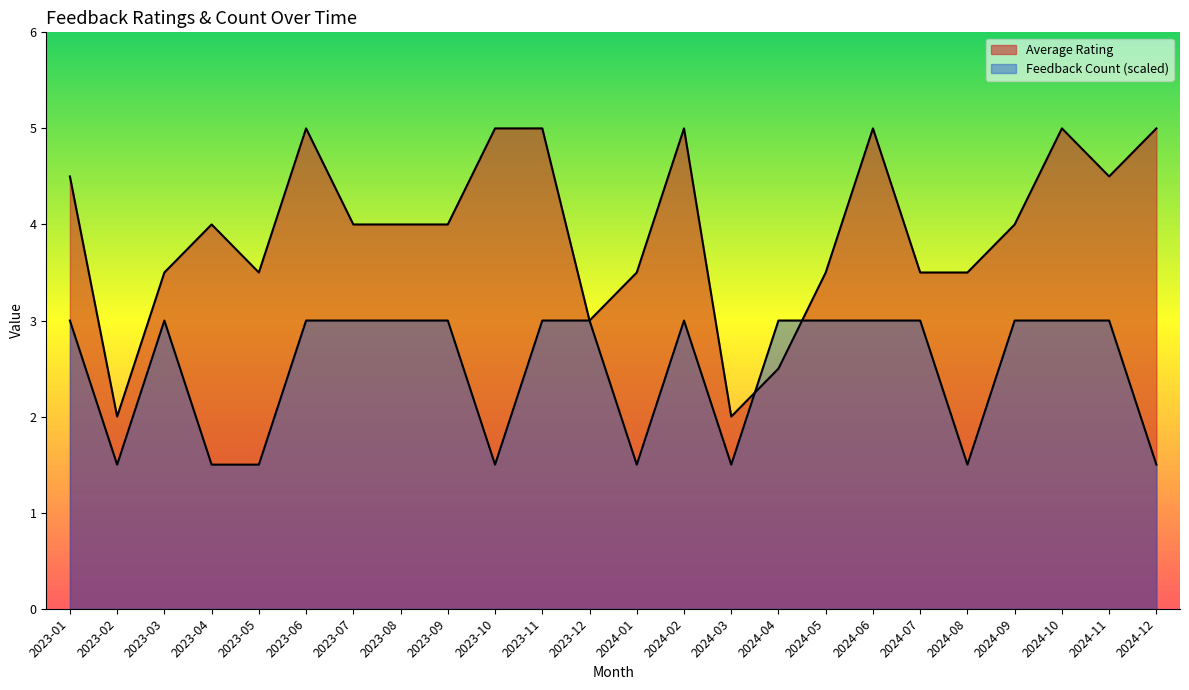

What position from the left is 2023-10?

10